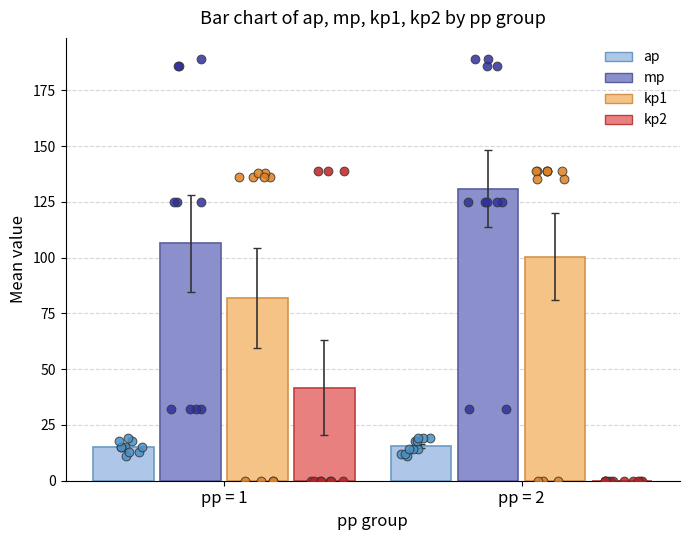

What are all the series names shown in the legend?

ap, mp, kp1, kp2